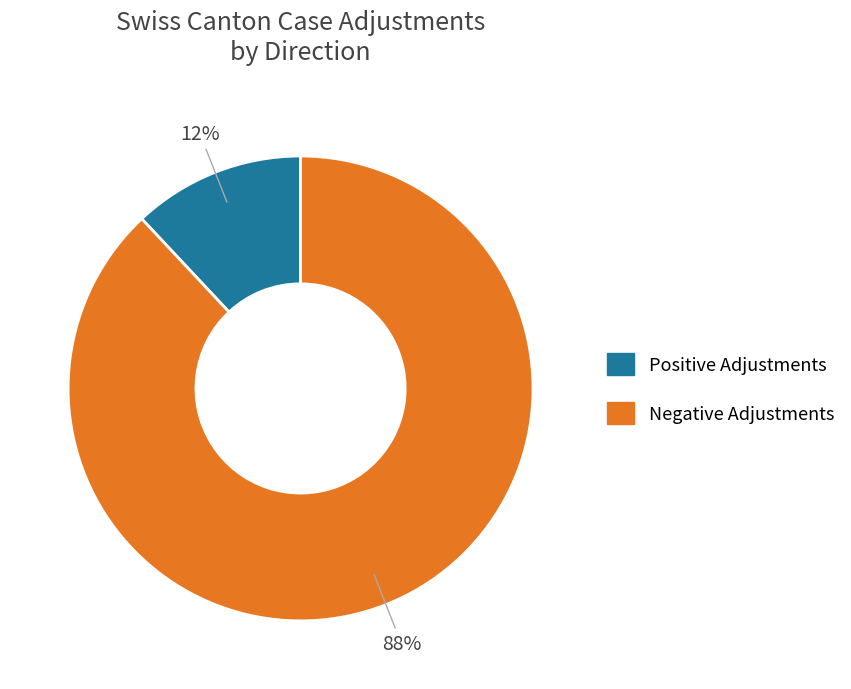

To the nearest percent, what is the average slice percentage?

50%